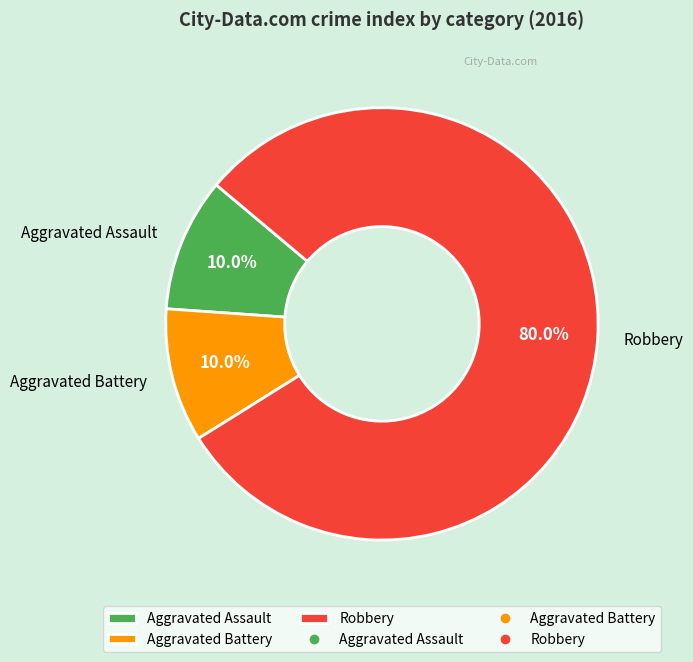

True or false: Robbery accounts for 86% of the total.

False